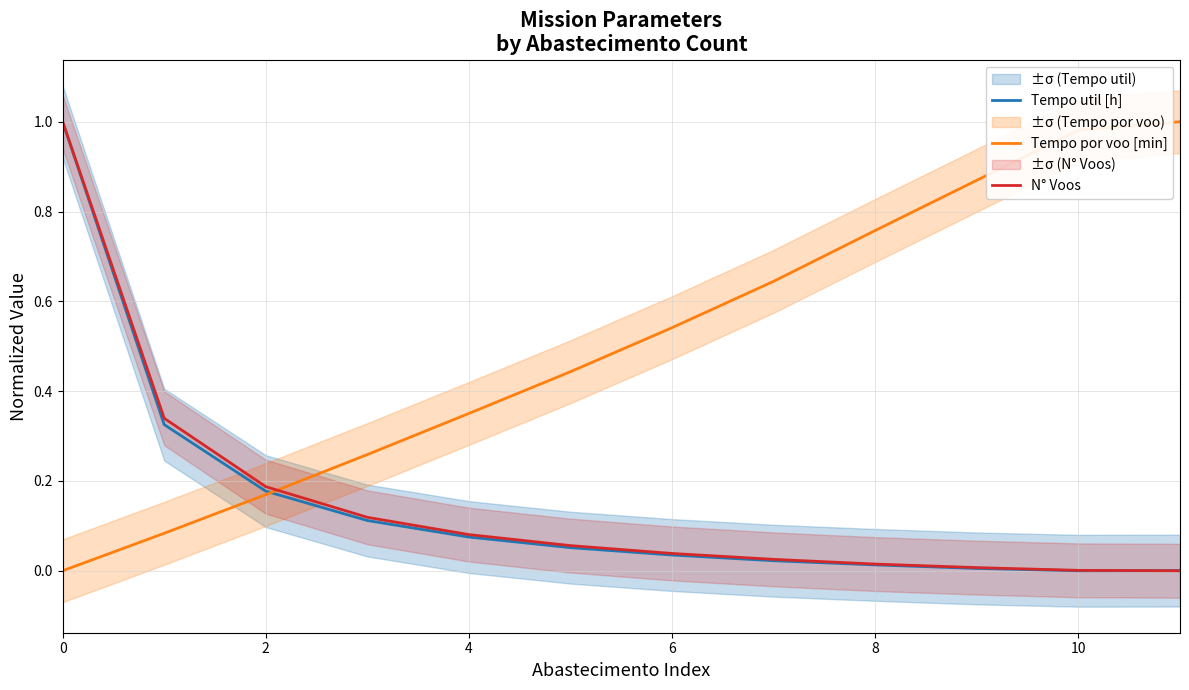

Which series has the largest range (max minus min)?

Tempo util [h]